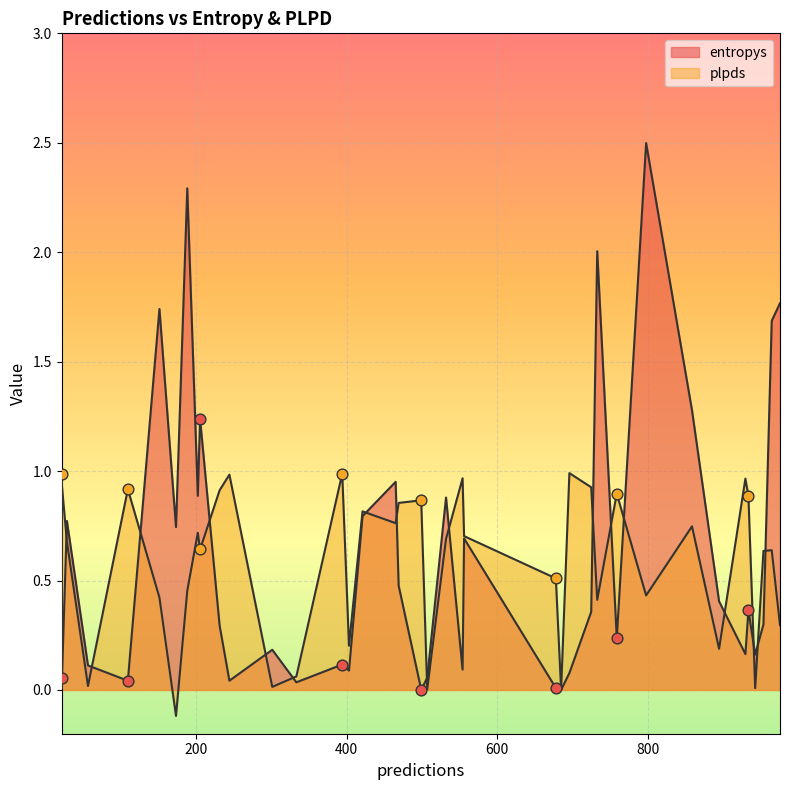

Which series has the largest total across all categories?

entropys